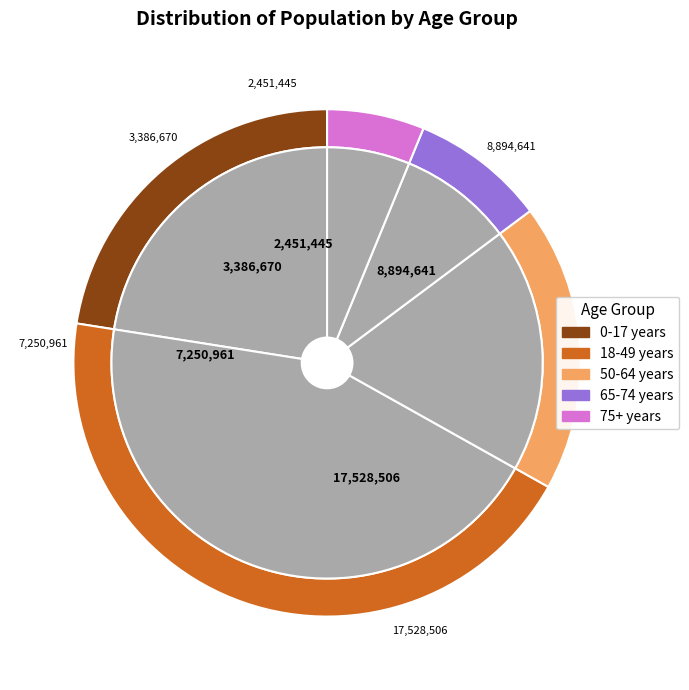

True or false: 50-64 years accounts for 25% of the total.

False